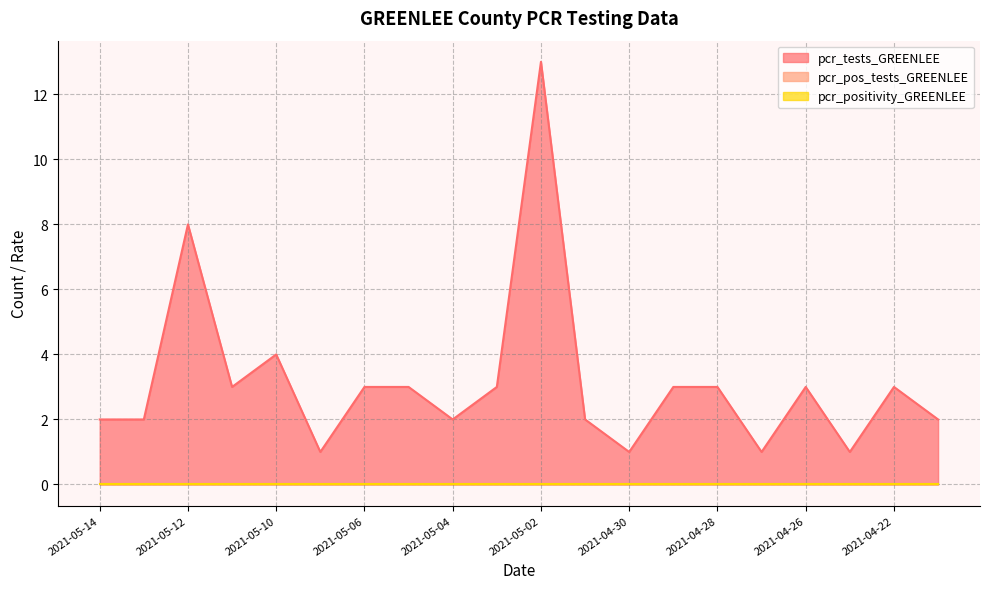

What is the difference between the maximum and minimum values in the pcr_tests_GREENLEE series?

12